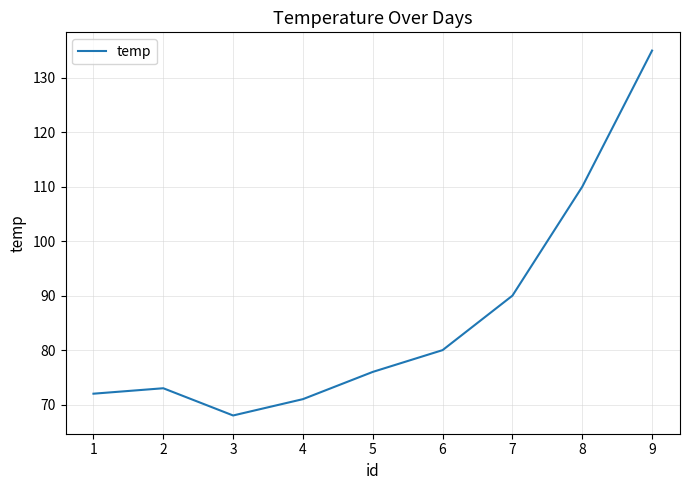

What is the greatest value displayed?

135